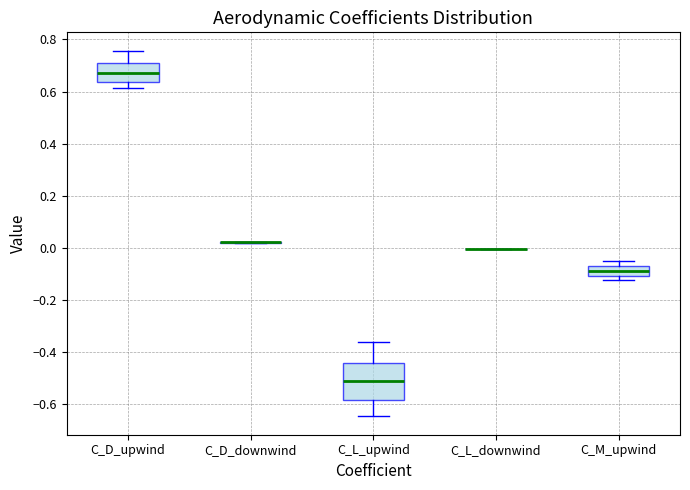

Which box is the tallest, from its lower edge to its upper edge?

C_L_upwind